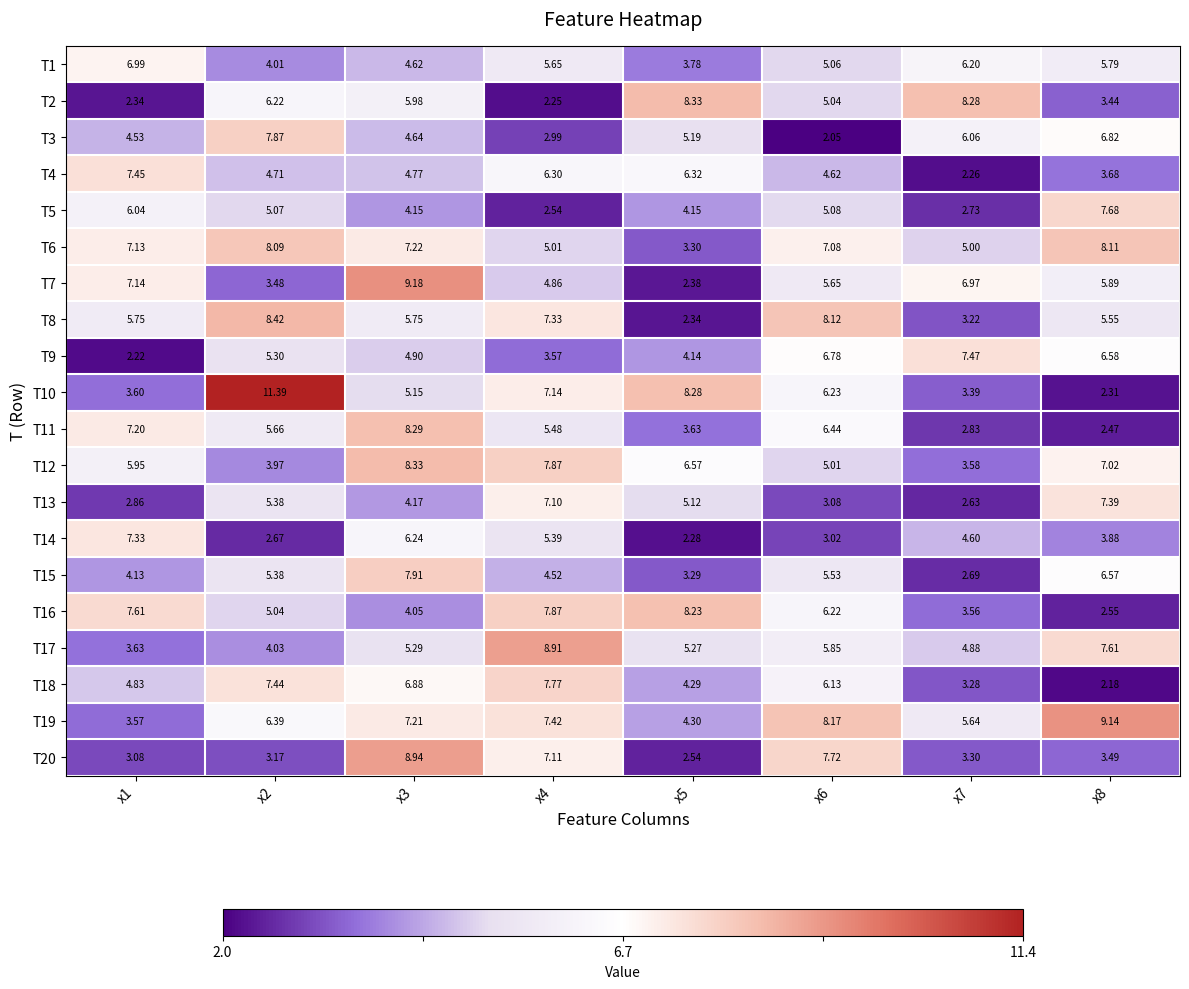

Is the value of T7 at x7 greater than the value of T14 at x3?

Yes